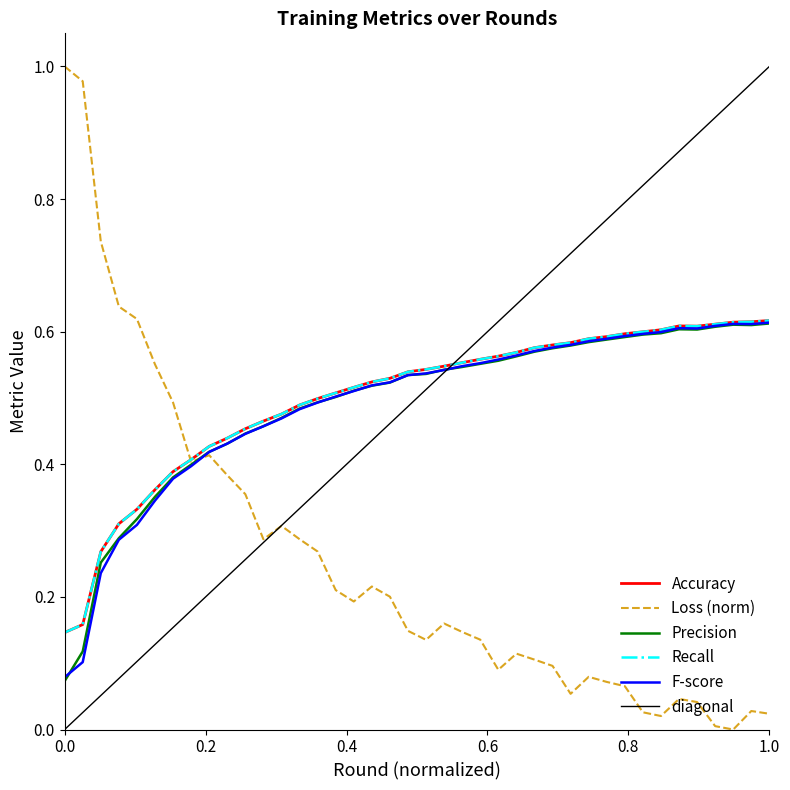

How many interior local valleys does the Precision series have?

2